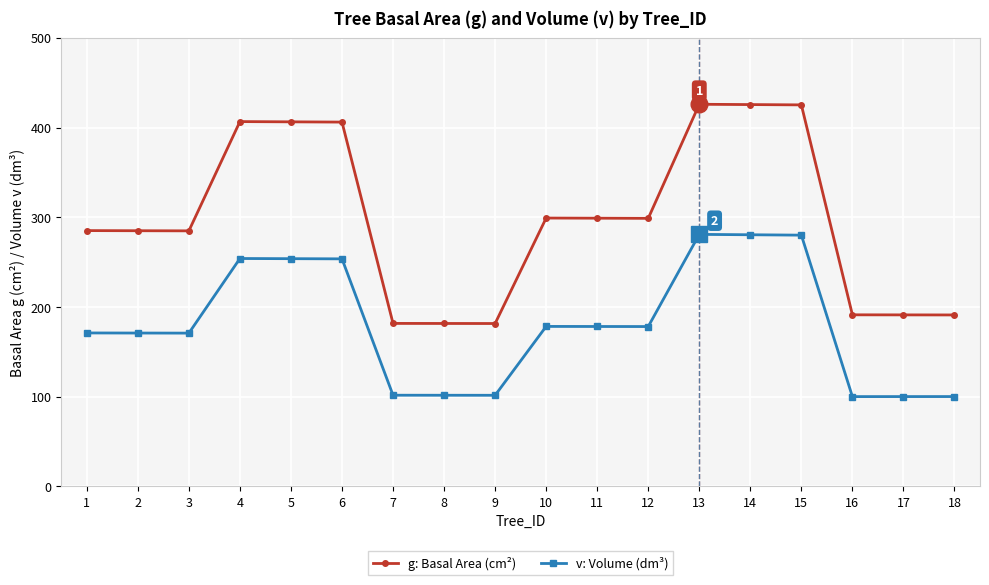

How many lines are shown in the chart?

2